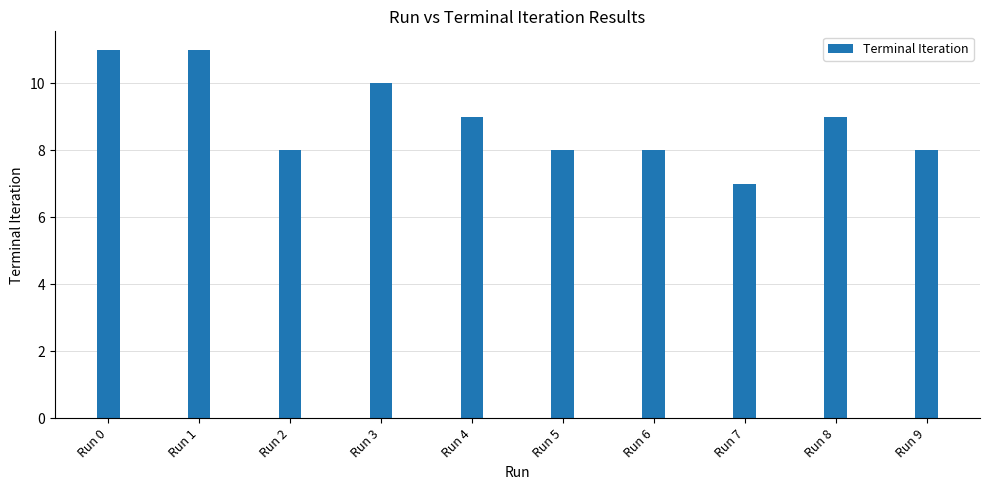

Reading left to right, transcribe all the data shown in this chart.

Run 0=11	Run 1=11	Run 2=8	Run 3=10	Run 4=9	Run 5=8	Run 6=8	Run 7=7	Run 8=9	Run 9=8